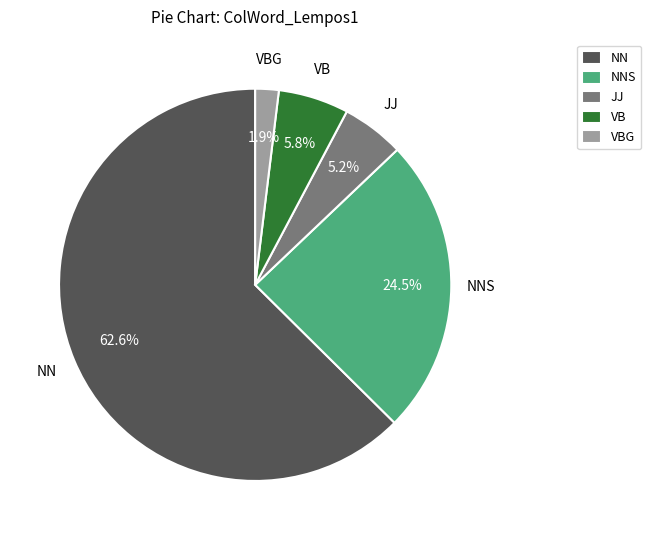

Is the sum of NN and VBG greater than half?

Yes